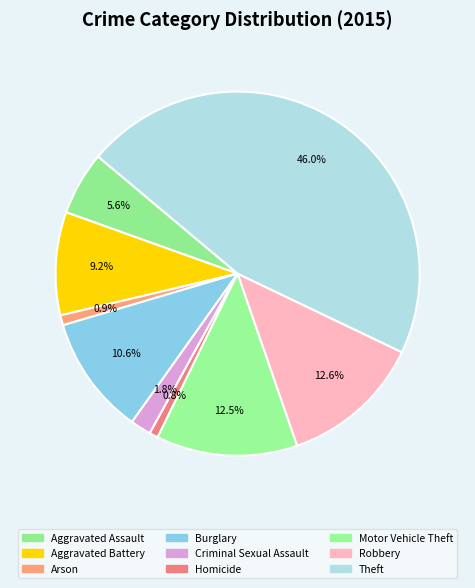

How many slices are in this pie chart?

9